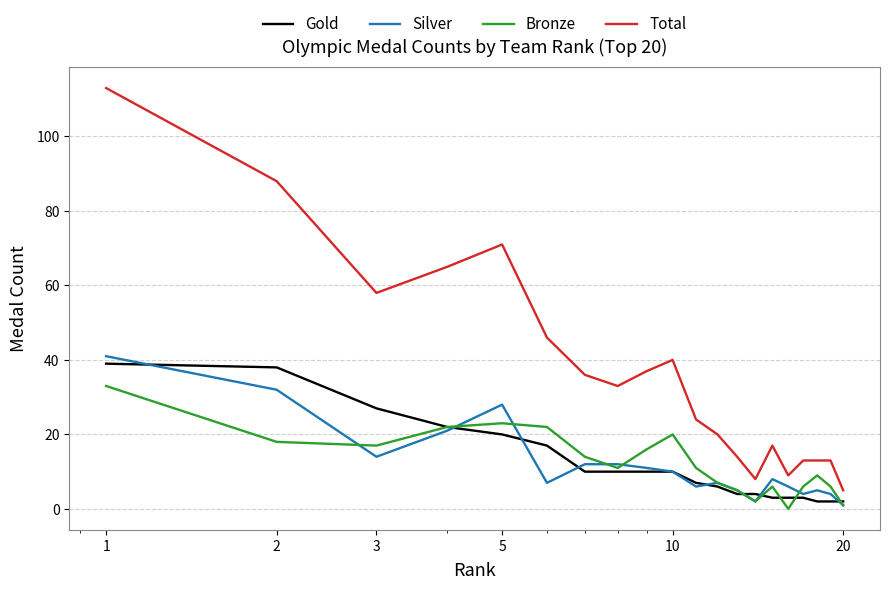

What is the highest value of the Gold series?

39